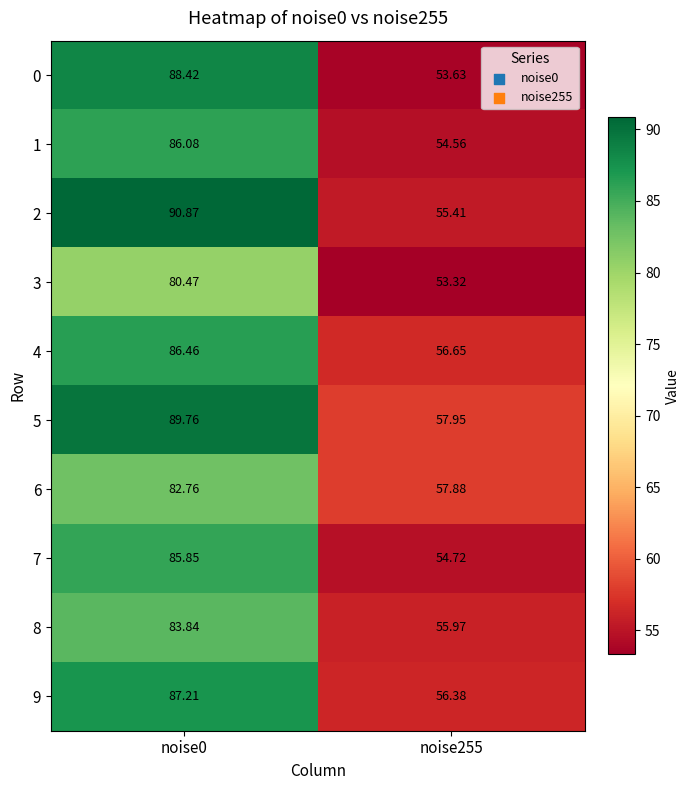

How many data points does each series have?

2